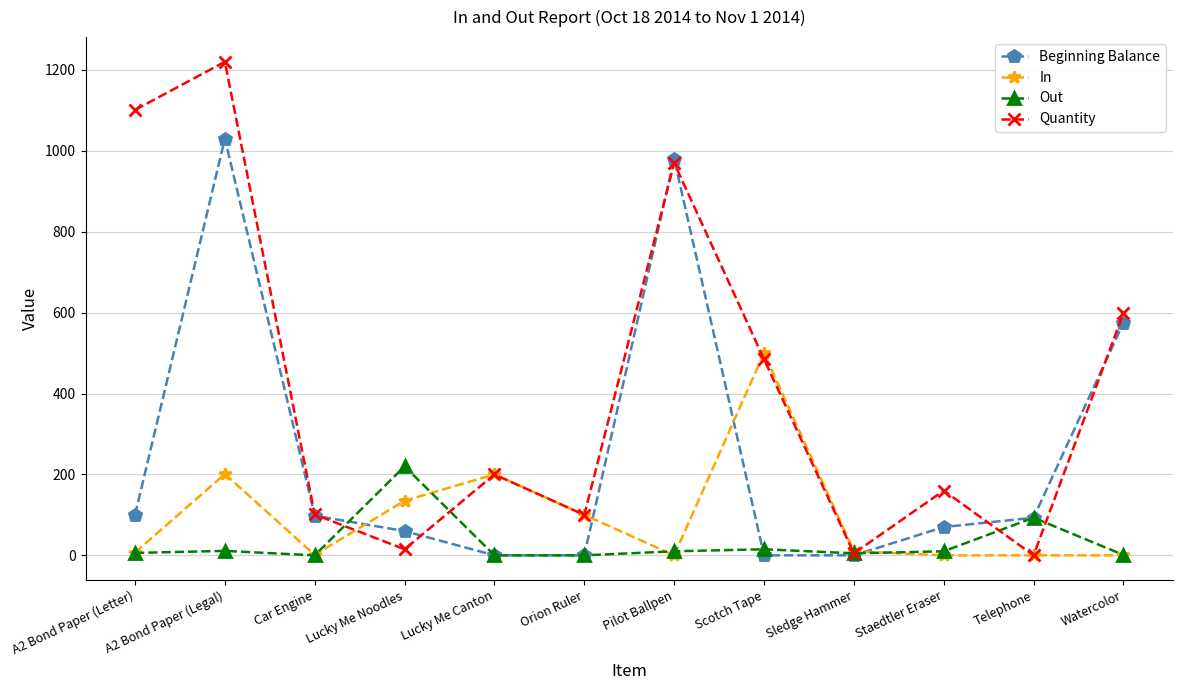

How many data points does each series have?

12